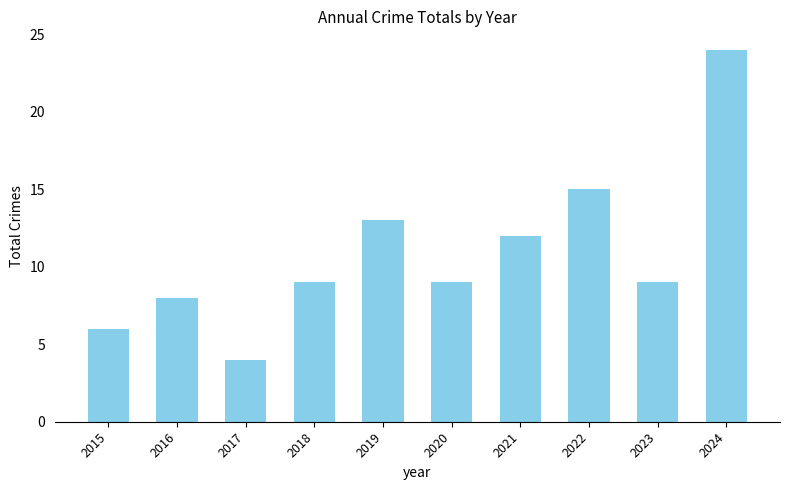

What is the minimum value shown in the chart?

4